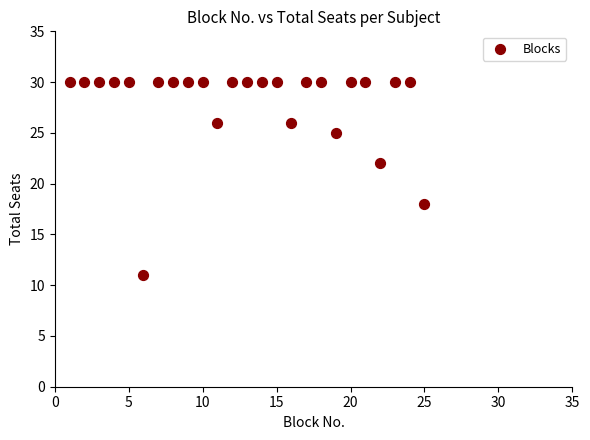

What is the range of X values (max minus min)?

24